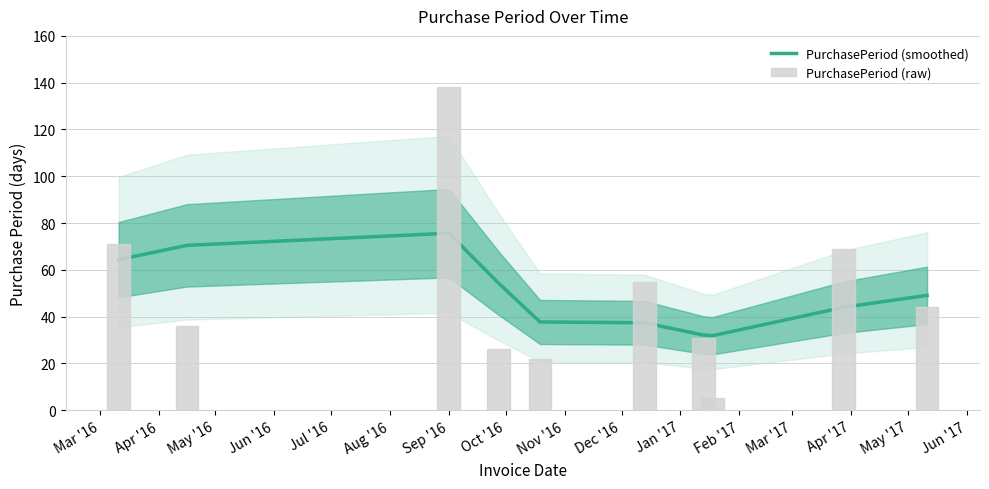

What is the difference between the second highest and minimum values in the PurchasePeriod (raw) series?

66.0